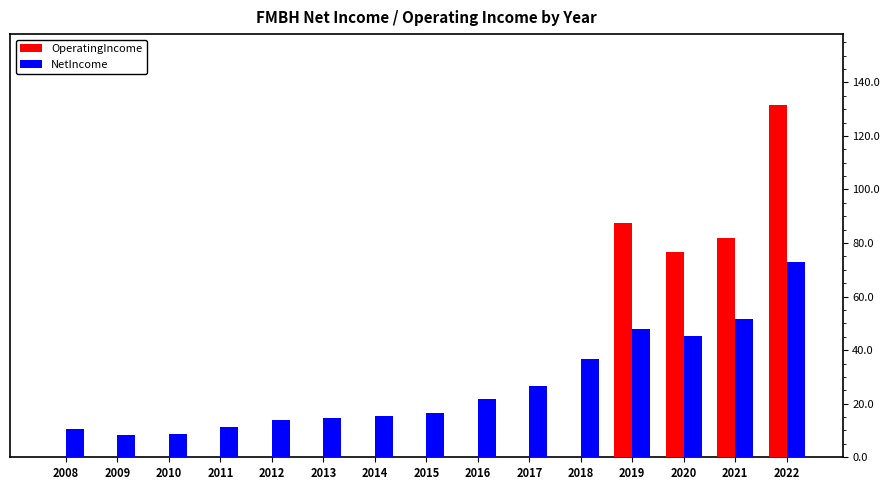

Between 2015 and 2022, which series saw the biggest shift?

OperatingIncome